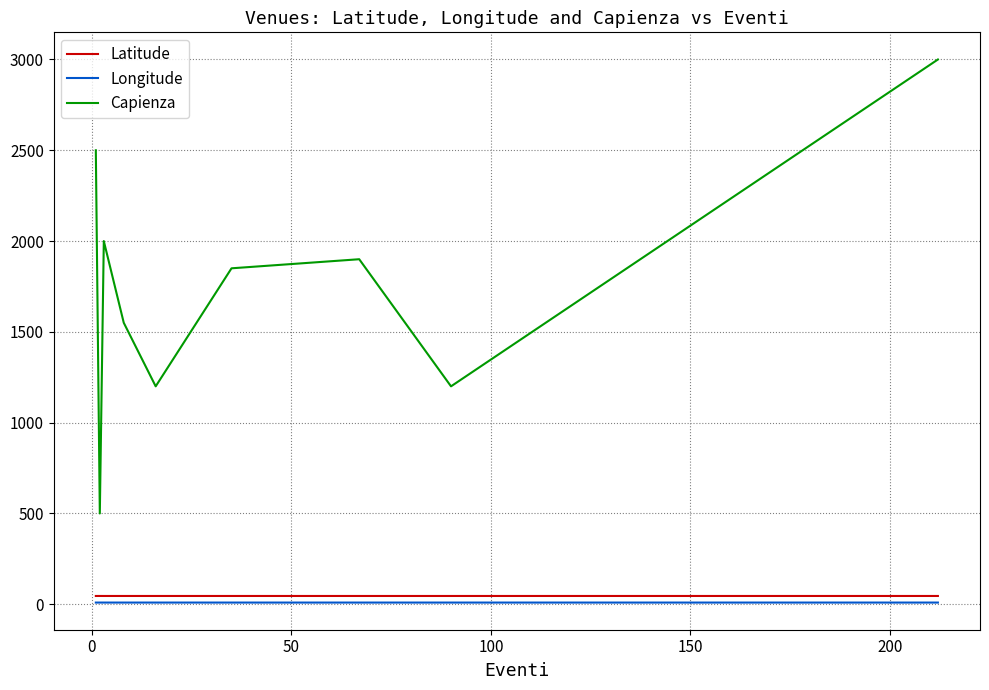

Which series has the largest total across all categories?

Capienza